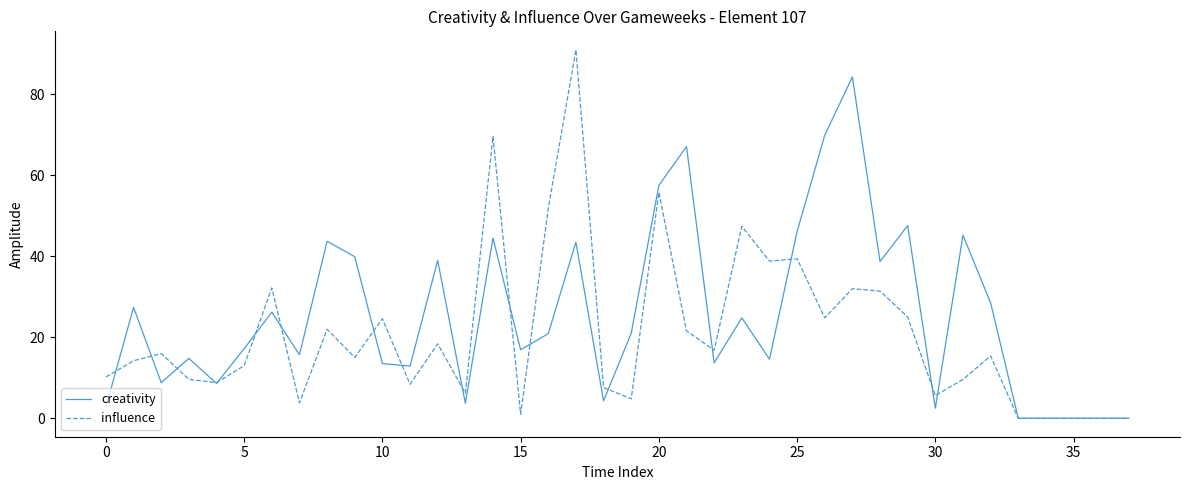

How many values in the creativity series are below 20?

19